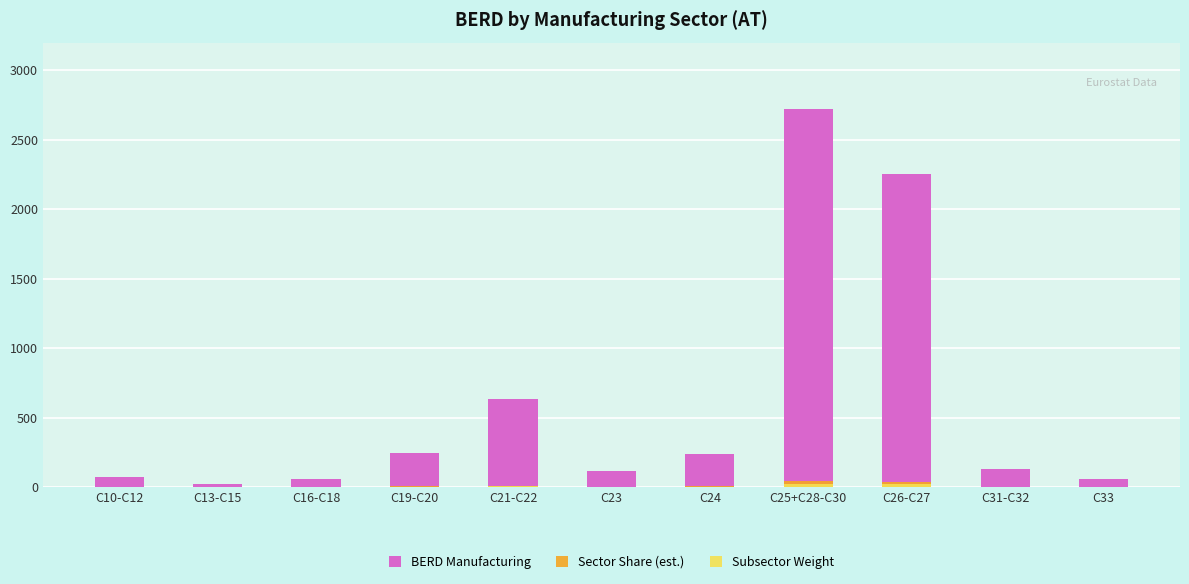

Which category has the lowest value across all series?

C13-C15